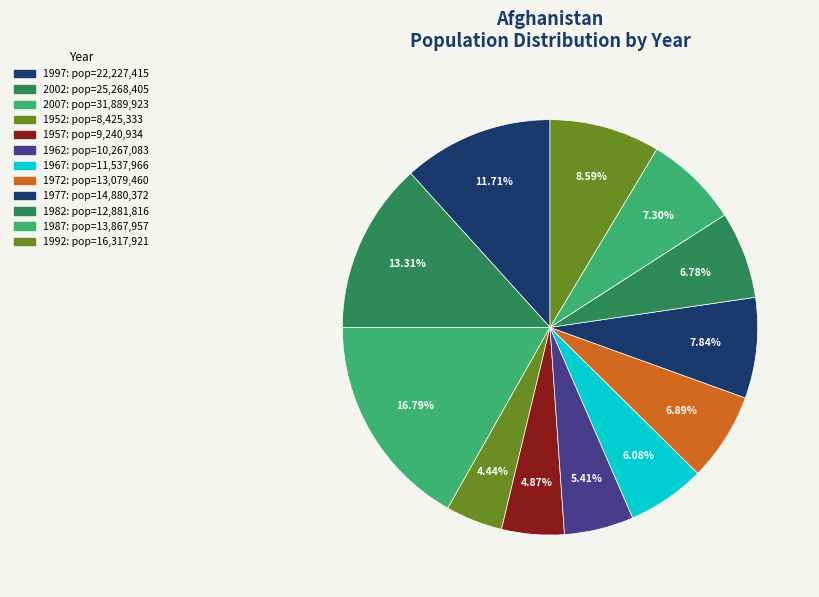

True or false: 1997 accounts for 12% of the total.

True